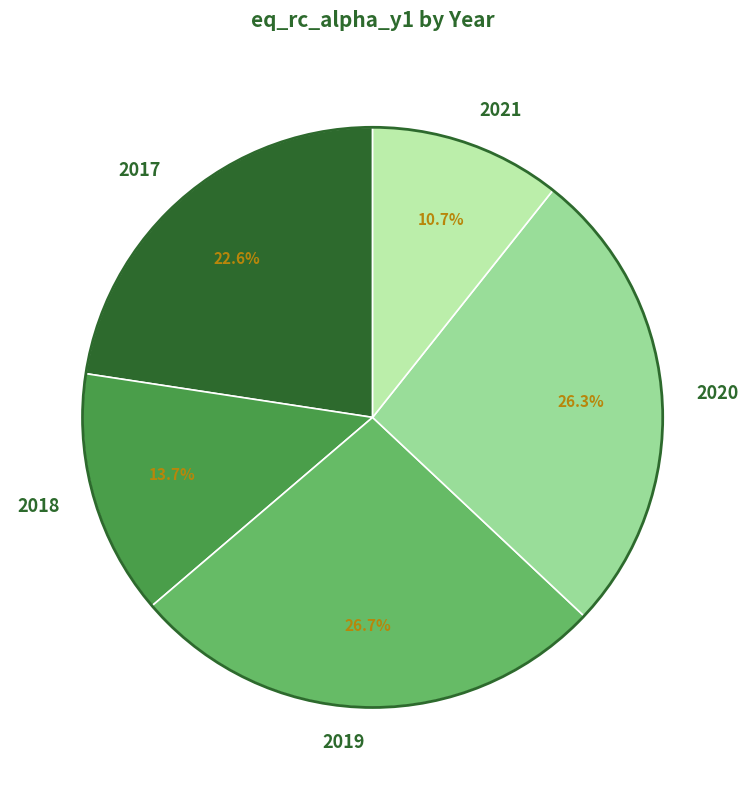

Is there any slice that represents more than half of the pie?

No